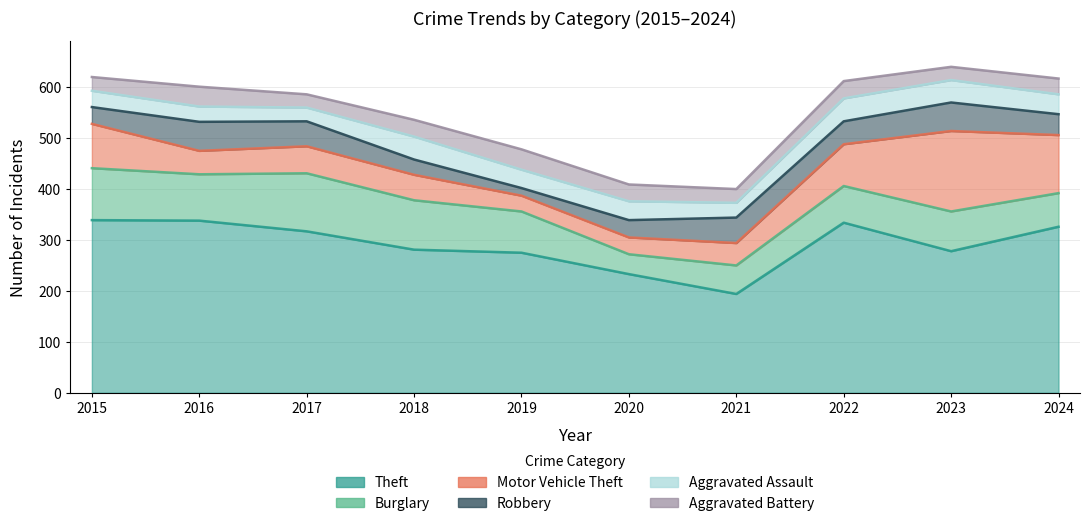

What is the value of the Aggravated Battery point at the 1st from the left?

27